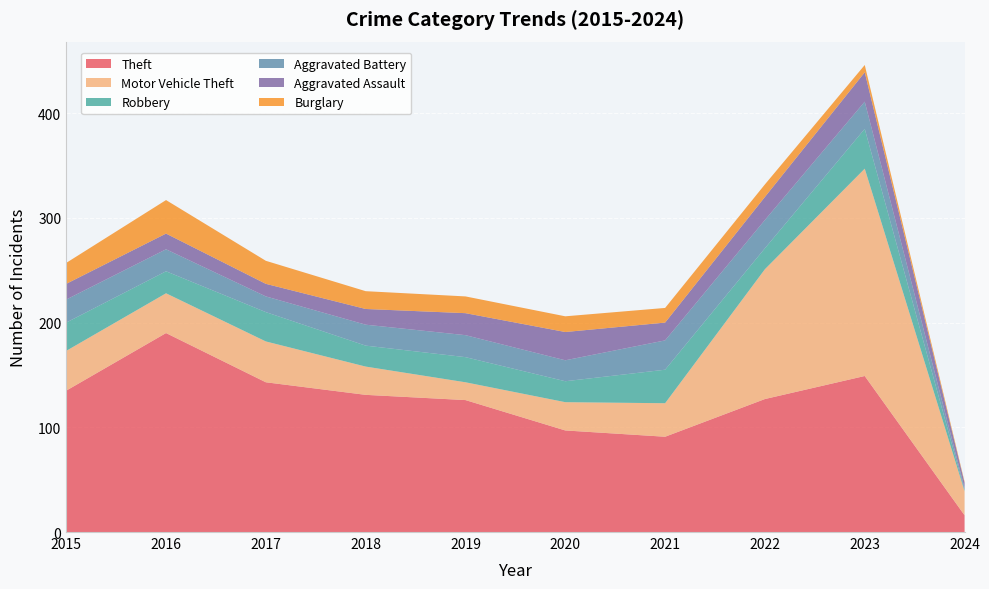

Reading left to right, list all the values displayed in this chart.

Theft: 135	190	143	131	126	97	91	127	149	16
Motor Vehicle Theft: 38	38	39	27	17	27	32	124	198	23
Robbery: 27	21	28	20	24	20	32	20	38	1
Aggravated Battery: 22	21	15	20	21	20	28	27	26	2
Aggravated Assault: 15	15	12	15	21	27	17	22	28	5
Burglary: 20	32	22	17	16	15	14	12	7	1